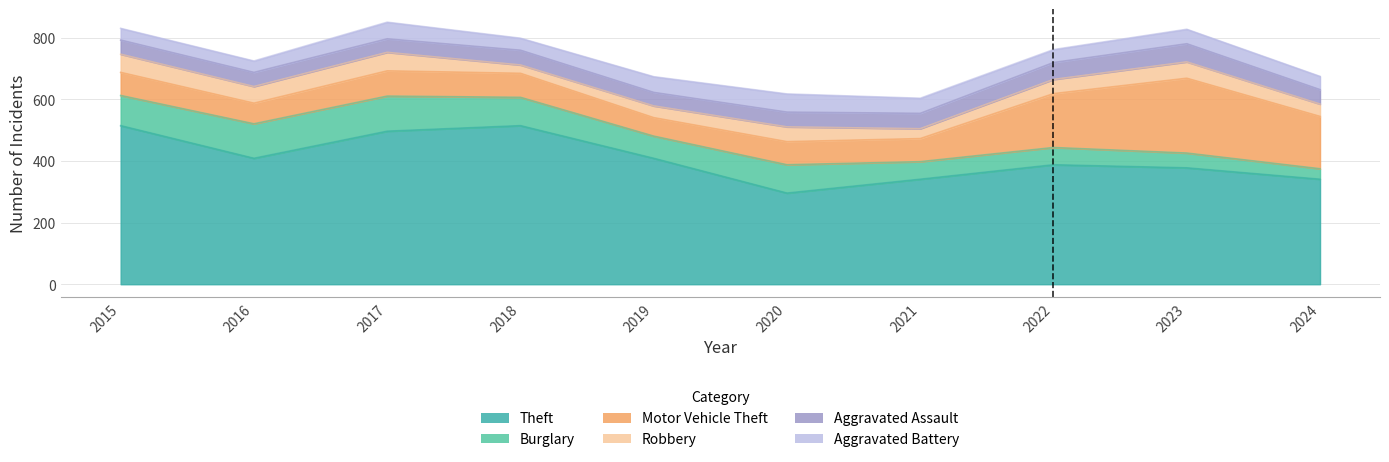

True or false: Aggravated Assault and Motor Vehicle Theft intersect in this chart.

False